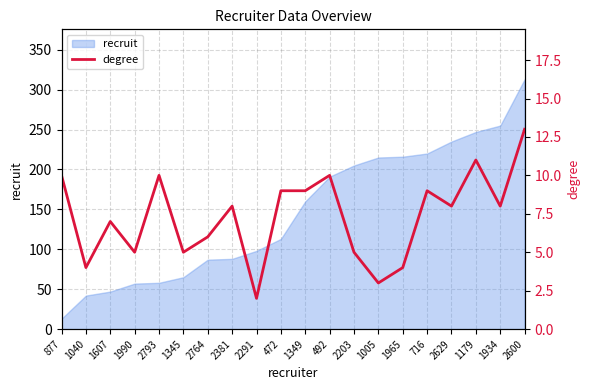

Where is the data nearest to the value 7?

1607